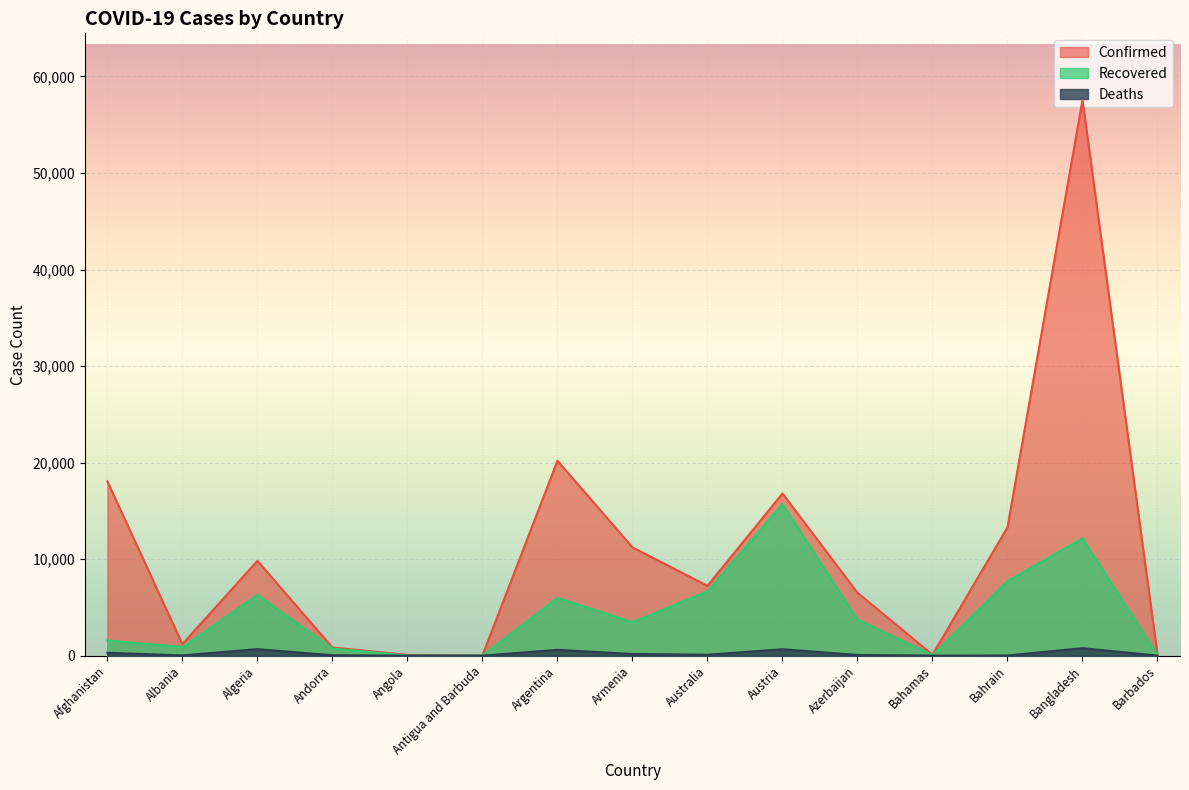

Is the value of Deaths at Azerbaijan greater than the value of Recovered at Barbados?

No